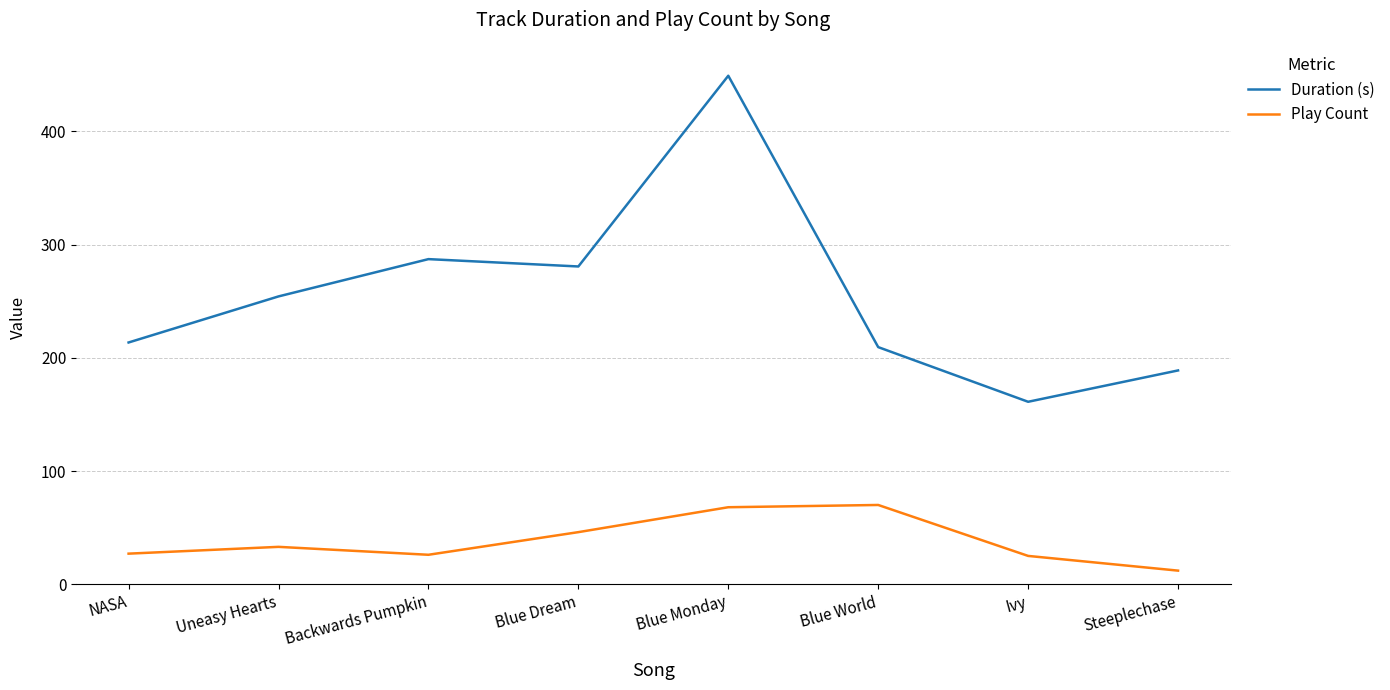

Rank the series by their maximum value, from highest to lowest.

Duration (s), Play Count